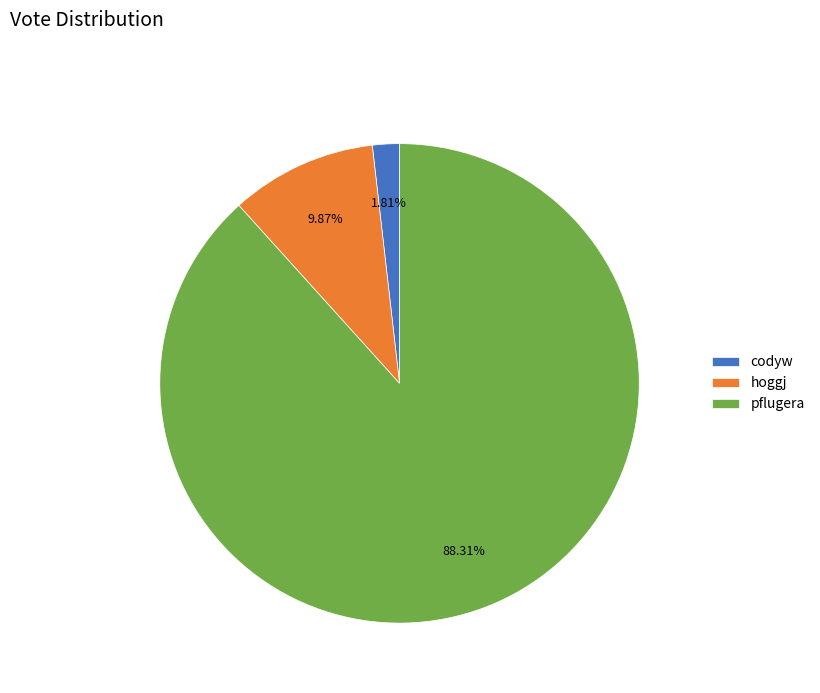

What portion of the pie excludes pflugera?

11.7%